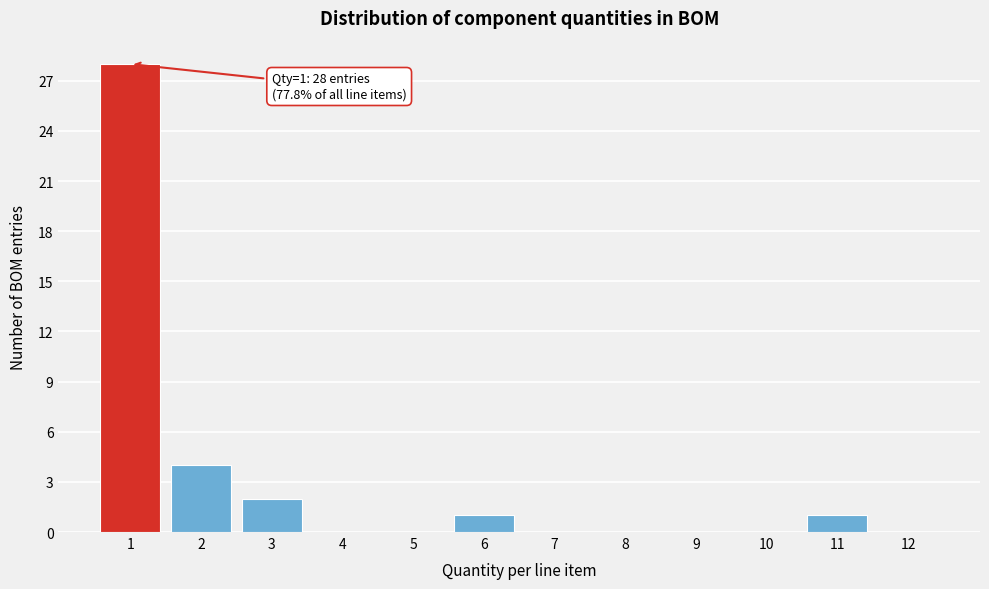

Reading left to right, what are all the values shown in this chart?

1=28	2=4	3=2	4=0	5=0	6=1	7=0	8=0	9=0	10=0	11=1	12=0